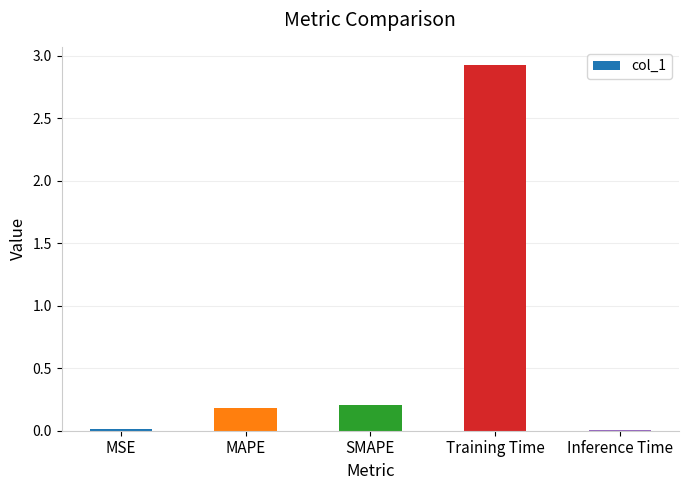

What is the sum of all values?

3.3